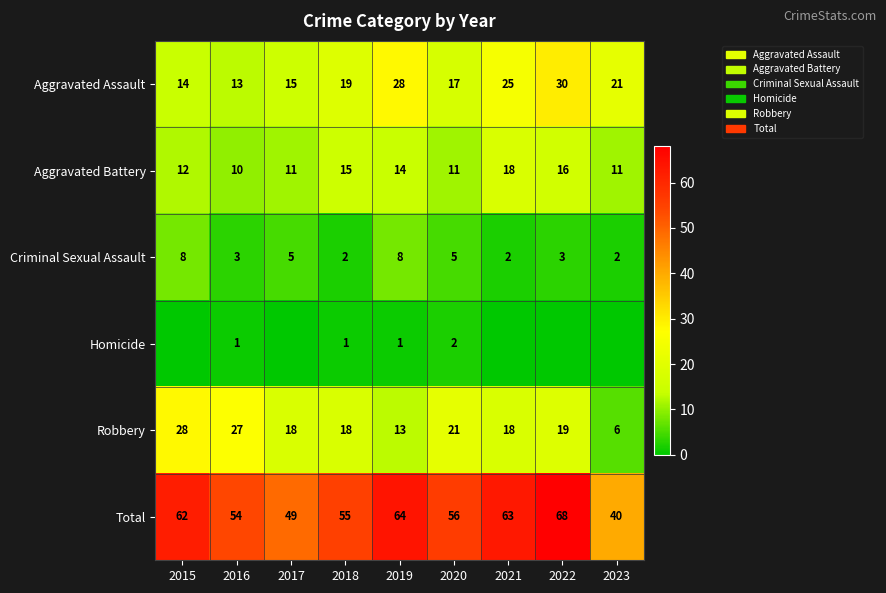

The Aggravated Assault series shows 19 at 2018. True or false?

True